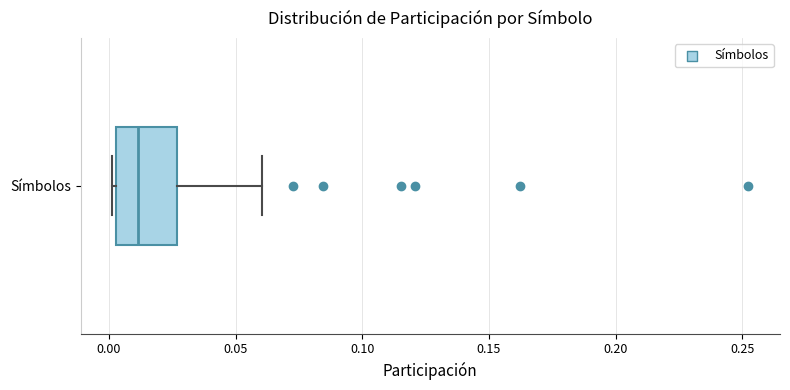

Where does the right whisker of the box for Símbolos end on the x-axis? The values are not printed on the chart, so give them approximately, as read against the axis.

0.060